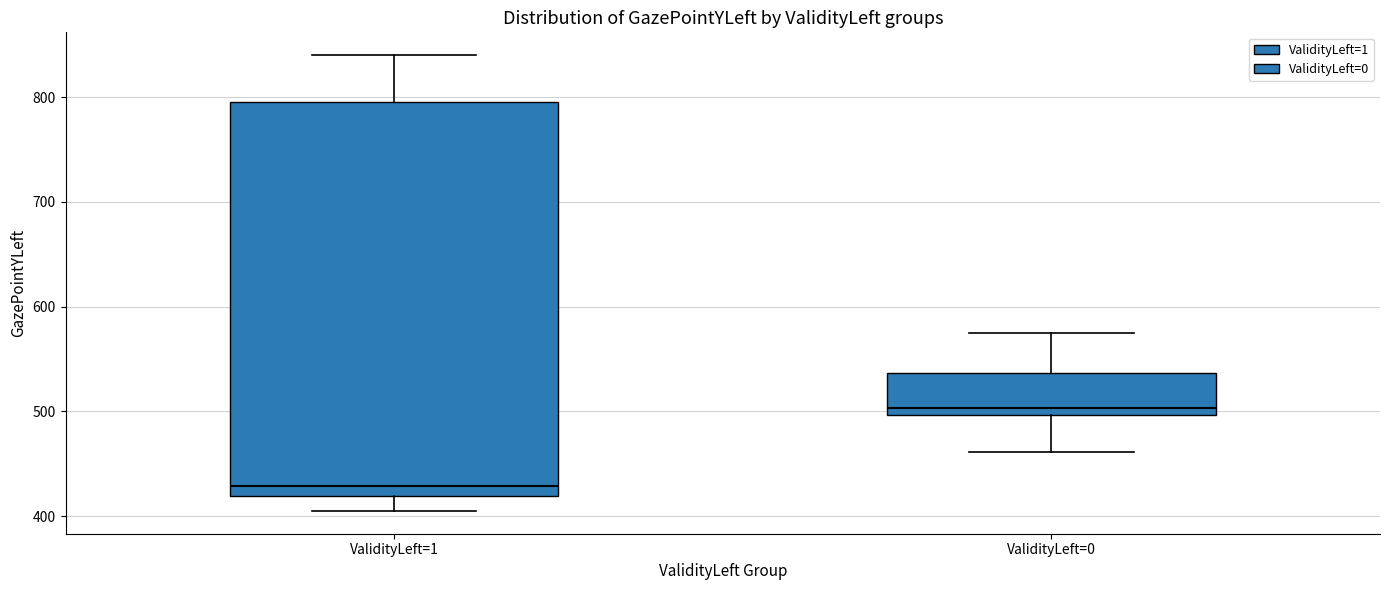

Which box is the tallest, from its lower edge to its upper edge?

ValidityLeft=1